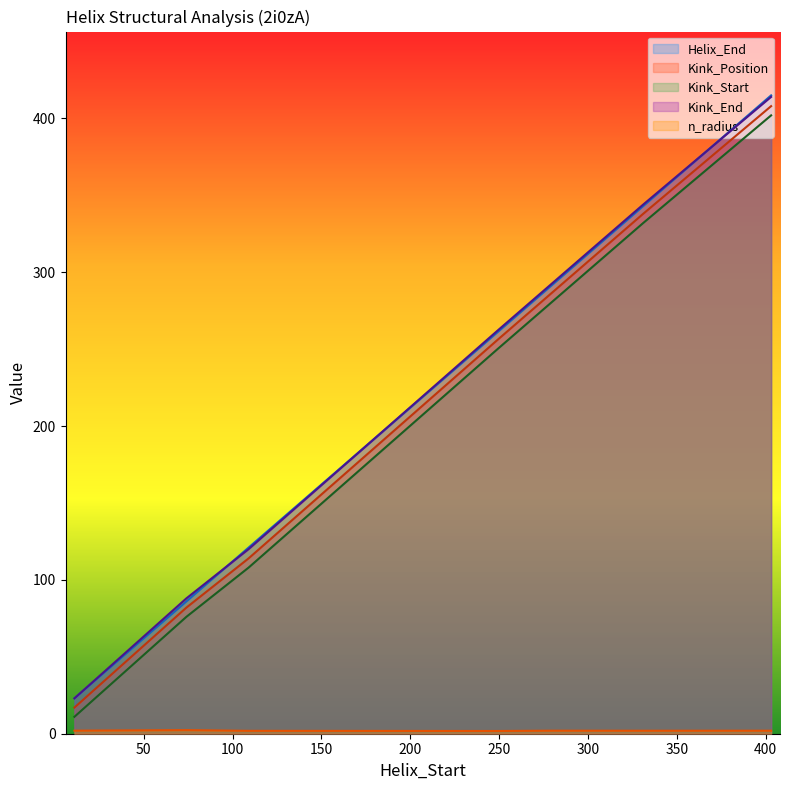

Reading left to right, what are all the values shown in this chart?

Helix_End: 11=23.0	74=86.0	109=121.0	249=261.0	279=291.0	331=343.0	403=415.0
Kink_Position: 11=17.0	74=82.0	109=114.0	249=256.0	279=286.0	331=338.0	403=408.0
Kink_Start: 11=11.0	74=76.0	109=108.0	249=250.0	279=280.0	331=332.0	403=402.0
Kink_End: 11=23.0	74=88.0	109=120.0	249=262.0	279=292.0	331=344.0	403=414.0
n_radius: 11=2.0	74=2.3	109=1.9	249=1.8	279=2.0	331=1.9	403=2.0